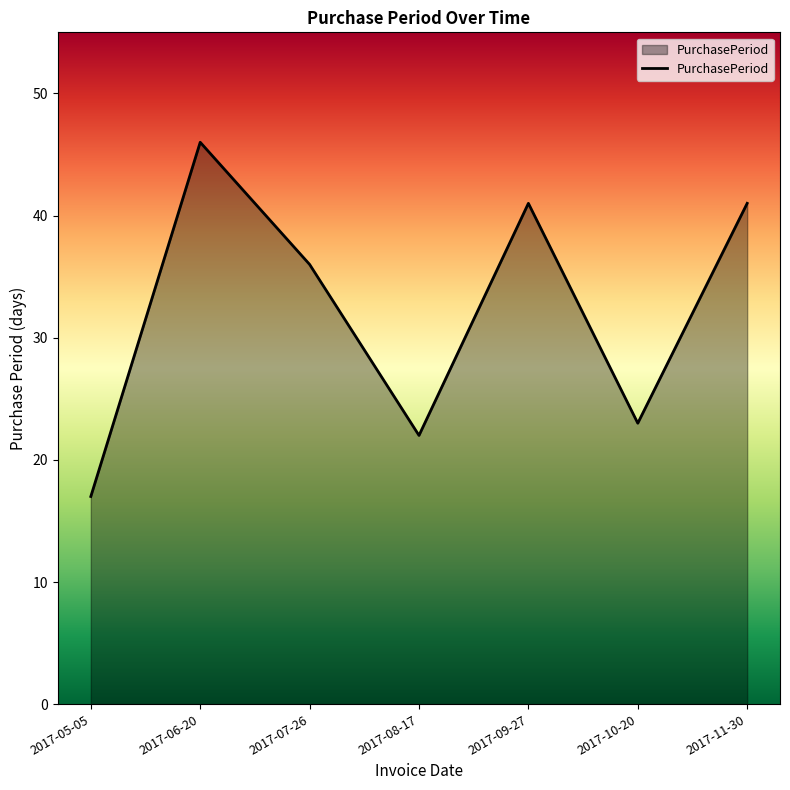

What is the average value?

32